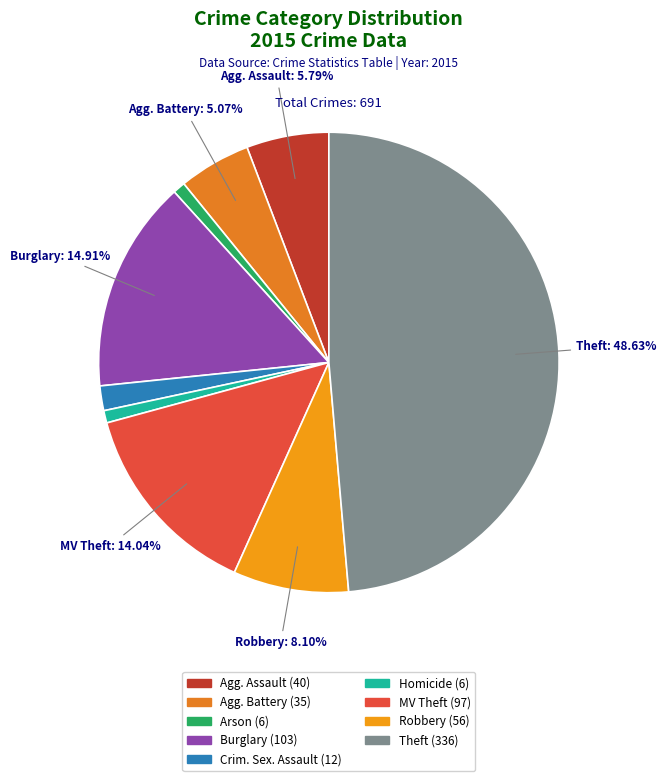

Count the number of slices in the pie.

9